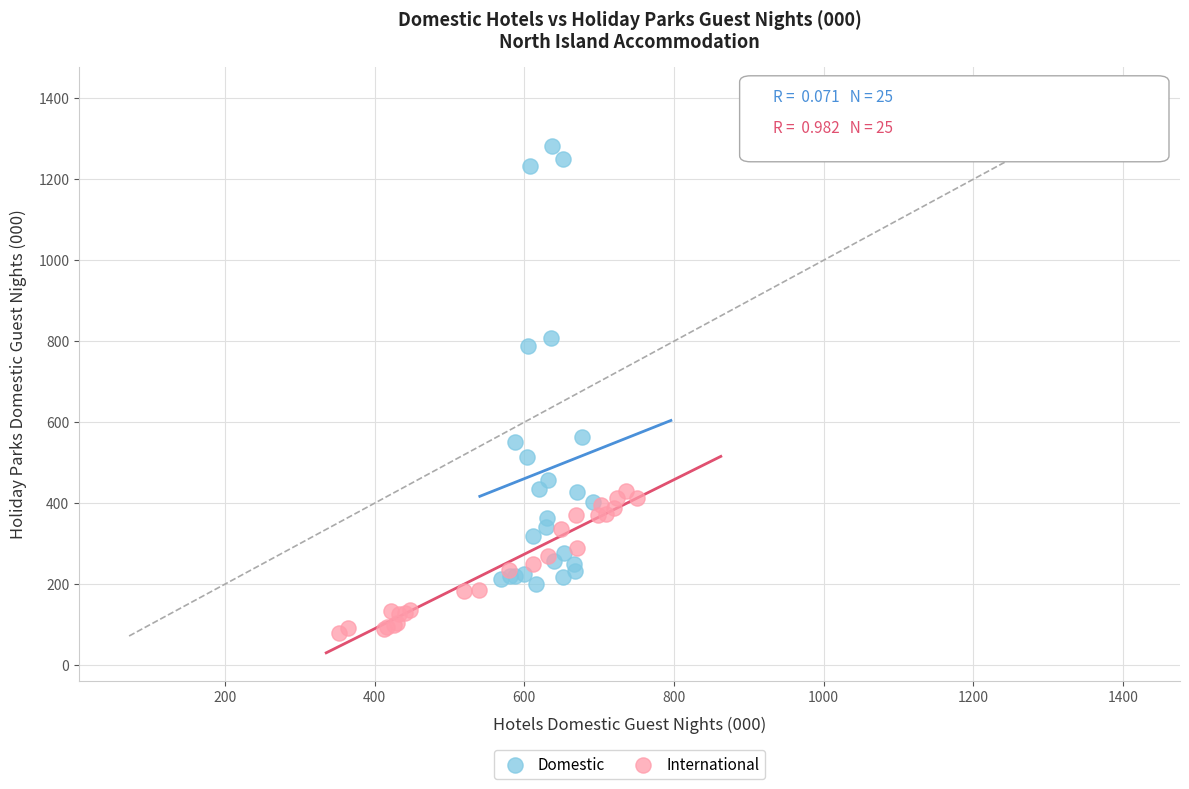

Which series contains the highest Y value?

Domestic